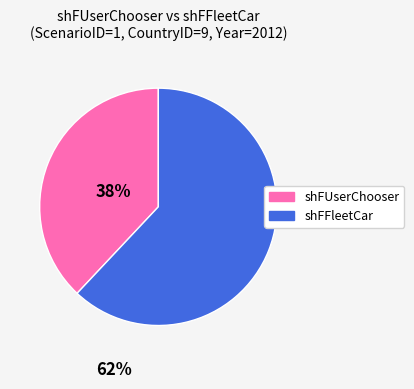

Which has a higher value, shFFleetCar or shFUserChooser?

shFFleetCar